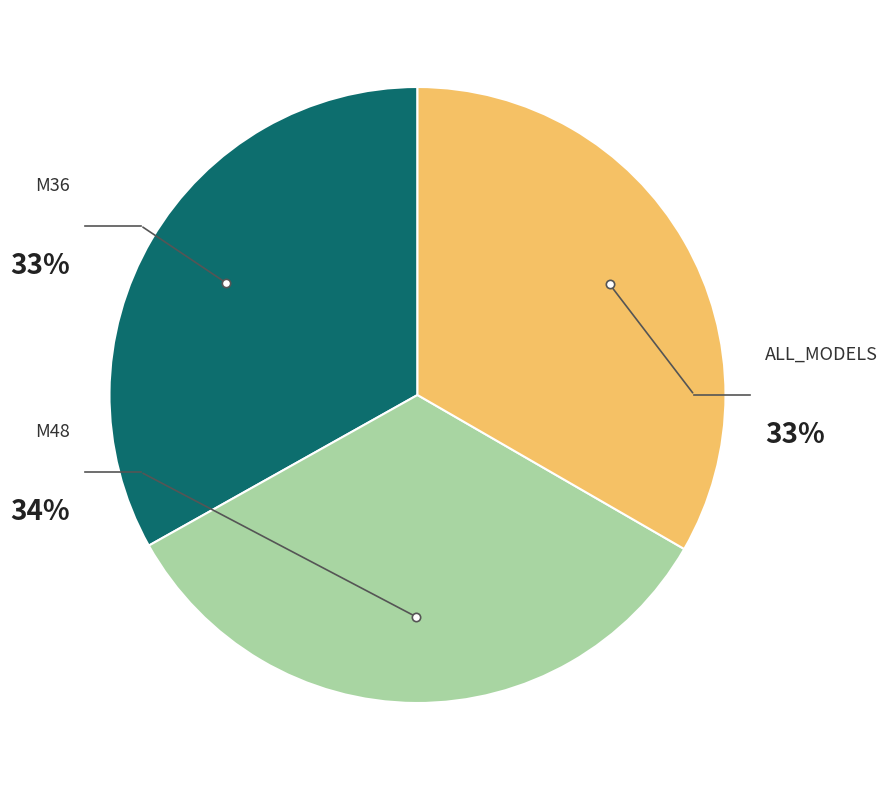

What portion of the pie excludes M36?

66.9%